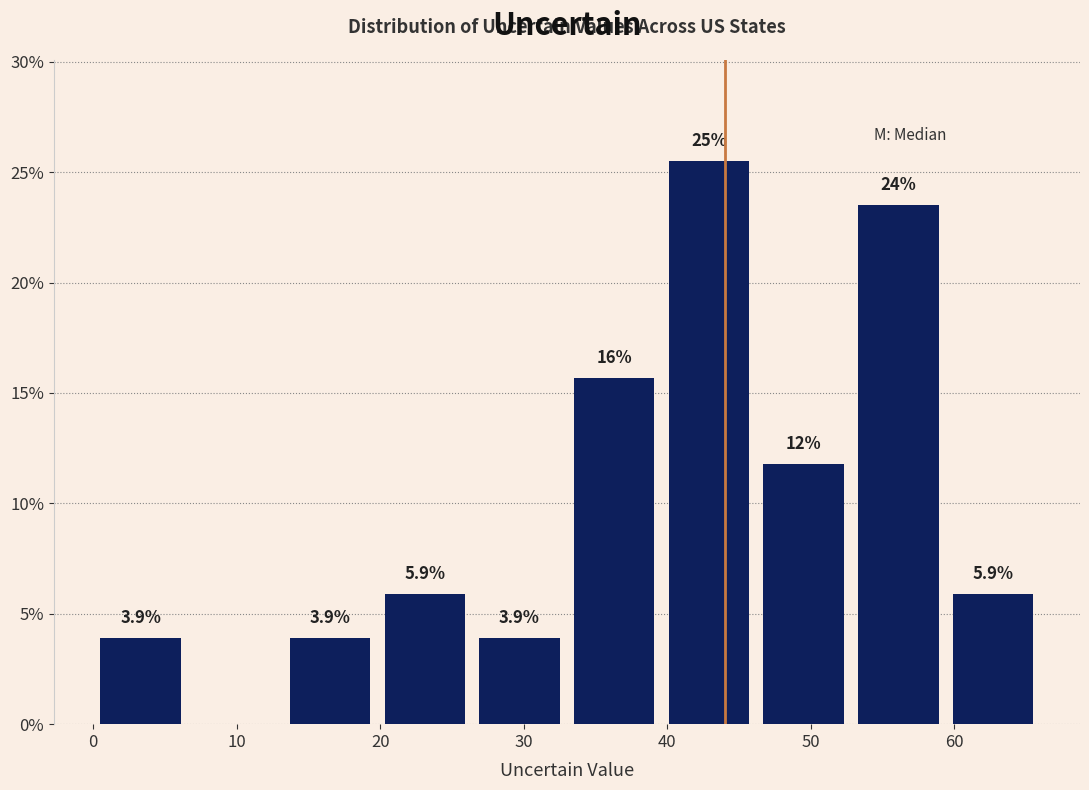

Over which range of the x-axis is the bar tallest?

39.6 to 46.2